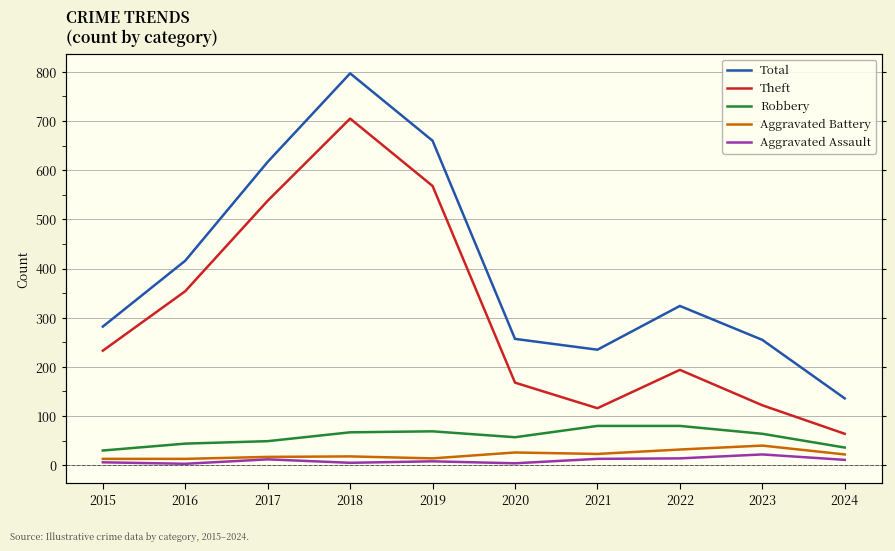

The Theft series shows 122 at 2023. True or false?

True